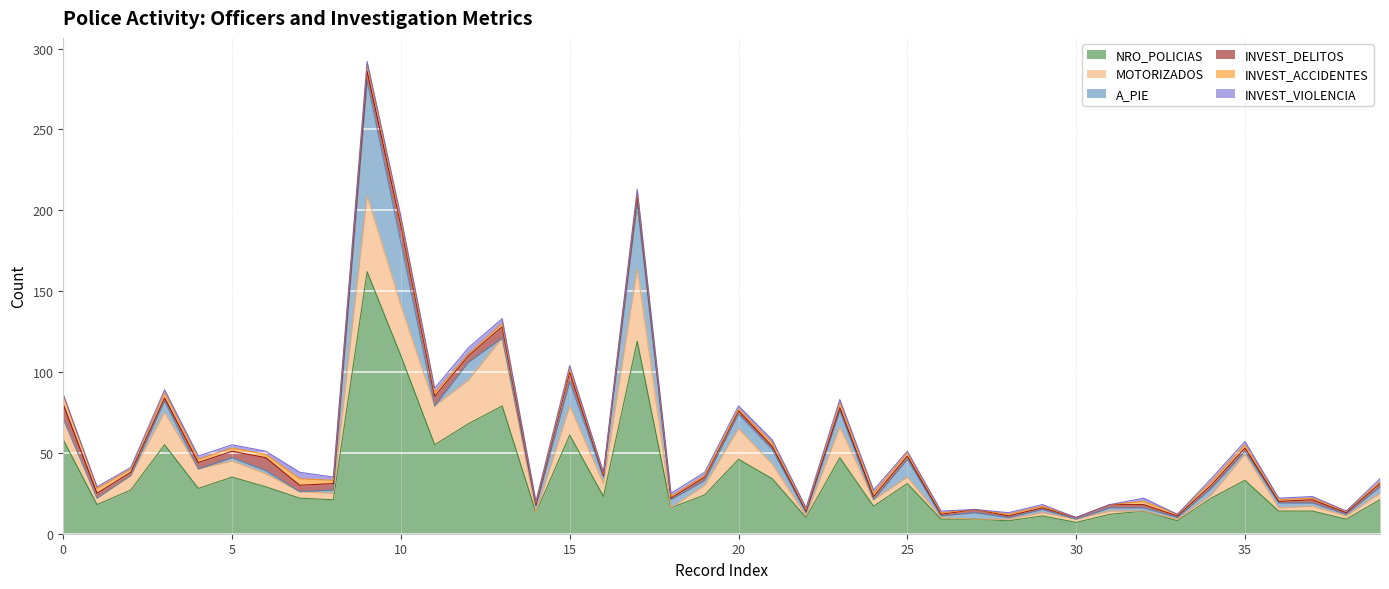

Reading left to right, what are all the values shown in this chart?

NRO_POLICIAS: 0=58	1=18	2=27	3=55	4=28	5=35	6=29	7=22	8=21	9=162	10=110	11=55	12=68	13=79	14=13	15=61	16=23	17=119	18=16	19=24	20=46	21=34	22=10	23=47	24=17	25=31	26=9	27=9	28=8	29=11	30=7	31=12	32=14	33=8	34=22	35=33	36=14	37=14	38=9	39=21
MOTORIZADOS: 0=13	1=4	2=9	3=20	4=12	5=10	6=8	7=4	8=4	9=47	10=31	11=24	12=27	13=42	14=0	15=18	16=8	17=45	18=0	19=6	20=19	21=9	22=1	23=19	24=4	25=4	26=1	27=0	28=1	29=2	30=2	31=2	32=0	33=1	34=2	35=16	36=2	37=3	38=2	39=4
A_PIE: 0=0	1=0	2=0	3=7	4=0	5=2	6=2	7=0	8=2	9=71	10=39	11=0	12=11	13=0	14=4	15=15	16=4	17=40	18=5	19=3	20=9	21=9	22=2	23=10	24=0	25=11	26=1	27=4	28=1	29=2	30=0	31=2	32=2	33=1	34=4	35=2	36=3	37=2	38=1	39=4
INVEST_DELITOS: 0=9	1=3	2=2	3=2	4=4	5=4	6=8	7=4	8=4	9=6	10=11	11=6	12=4	13=7	14=1	15=6	16=1	17=5	18=1	19=2	20=2	21=2	22=1	23=2	24=2	25=2	26=1	27=2	28=1	29=1	30=1	31=2	32=2	33=1	34=2	35=2	36=1	37=2	38=1	39=2
INVEST_ACCIDENTES: 0=6	1=3	2=2	3=3	4=2	5=2	6=2	7=4	8=2	9=4	10=2	11=2	12=1	13=2	14=1	15=2	16=1	17=2	18=1	19=1	20=1	21=2	22=1	23=3	24=2	25=2	26=1	27=0	28=1	29=1	30=0	31=0	32=2	33=1	34=2	35=2	36=1	37=1	38=1	39=1
INVEST_VIOLENCIA: 0=0	1=1	2=1	3=2	4=2	5=2	6=2	7=4	8=2	9=2	10=3	11=3	12=4	13=3	14=1	15=2	16=1	17=2	18=2	19=2	20=2	21=2	22=1	23=2	24=2	25=1	26=1	27=0	28=1	29=1	30=0	31=0	32=2	33=0	34=2	35=2	36=1	37=1	38=0	39=2